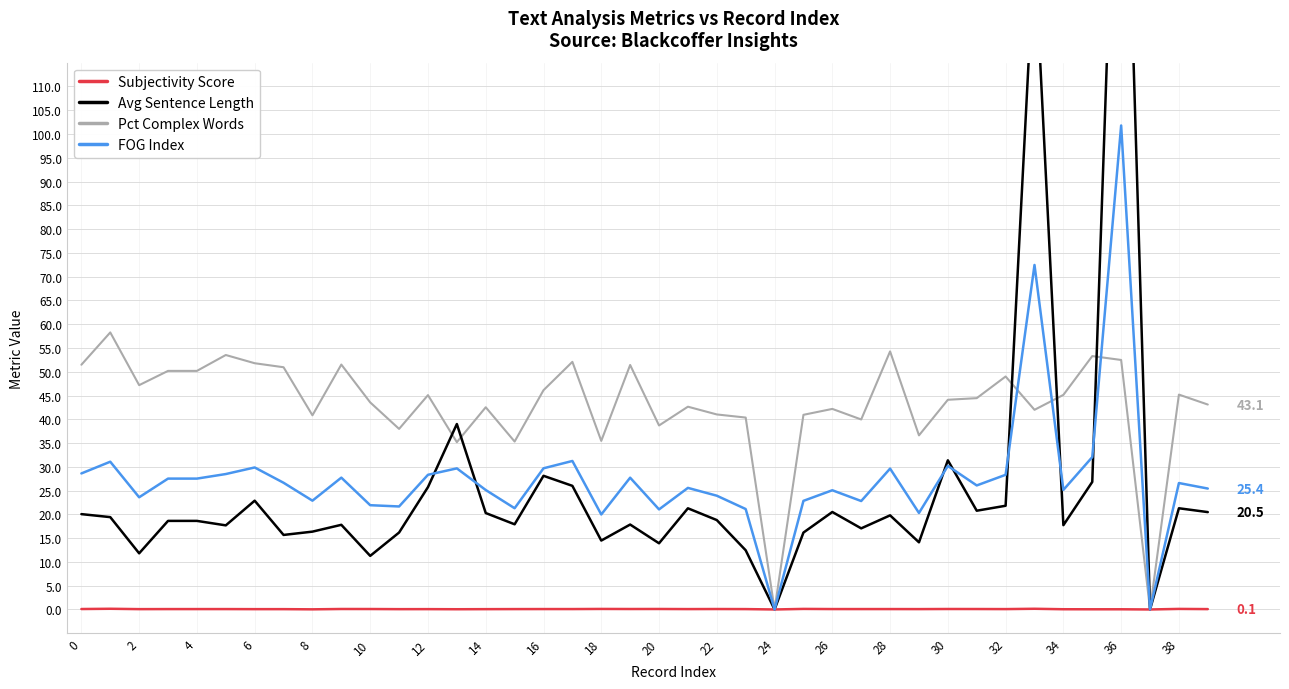

What is the sum of the Subjectivity Score values at 22 and 16?

0.2